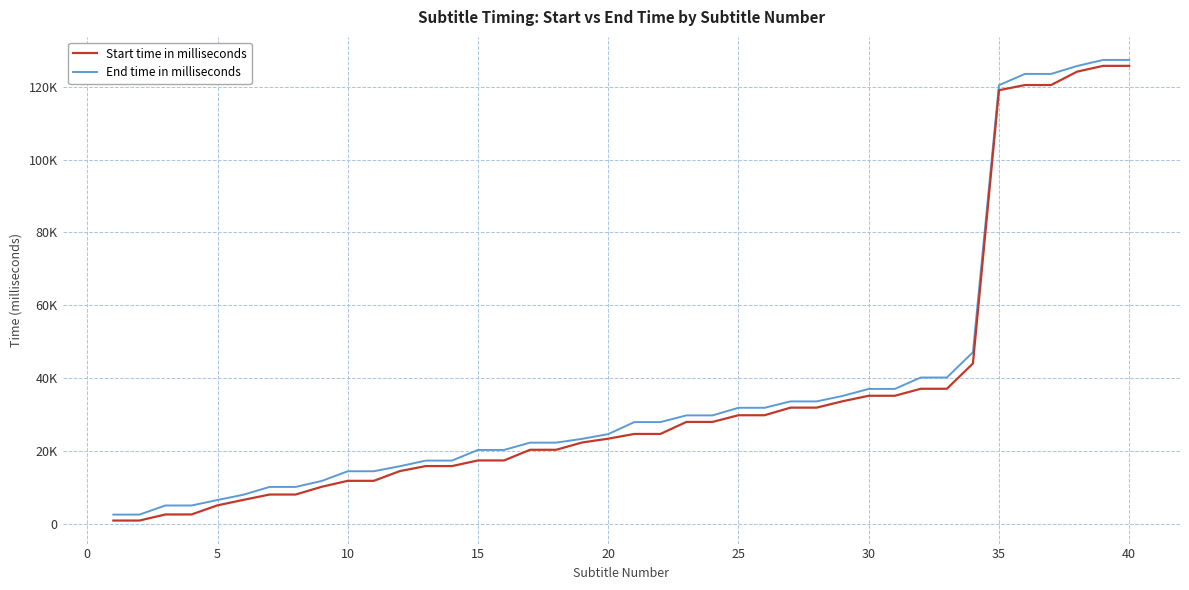

Is this an area chart (filled region under the line)?

No